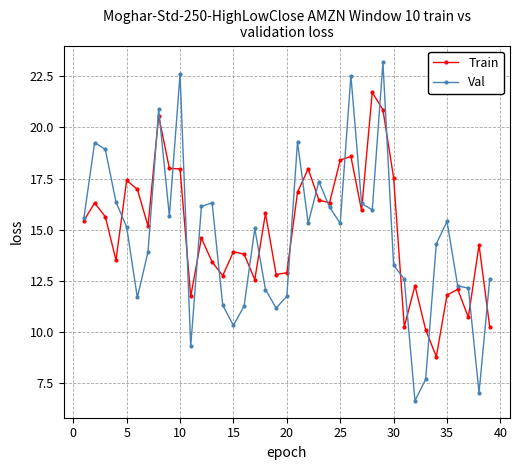

How many lines are shown in the chart?

2